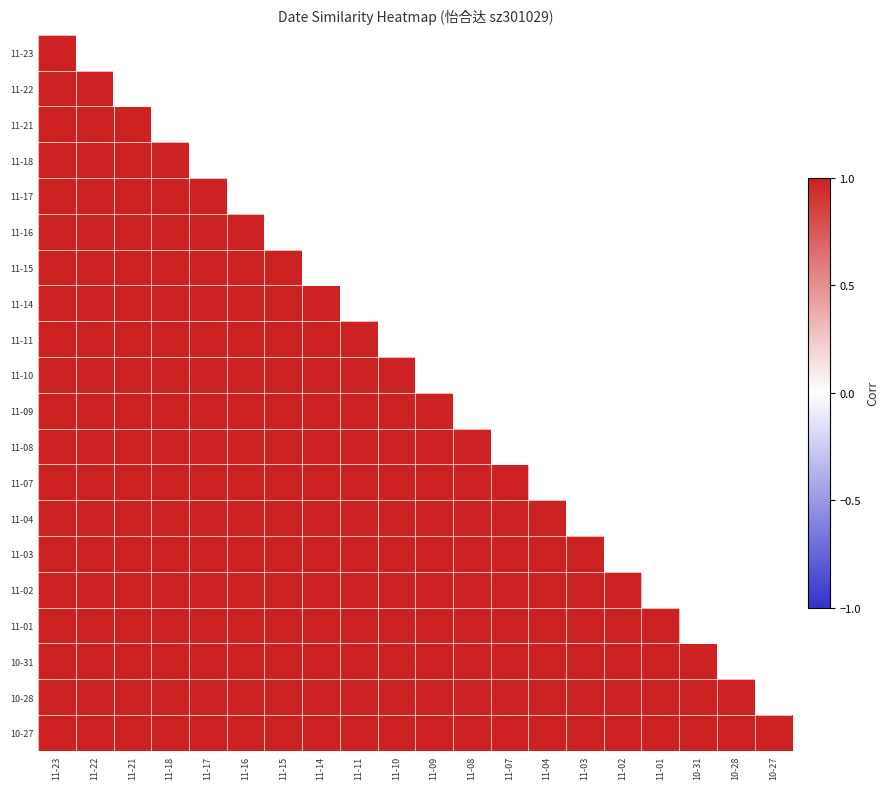

The 11-03 series shows 1.0 at 11-11. True or false?

True